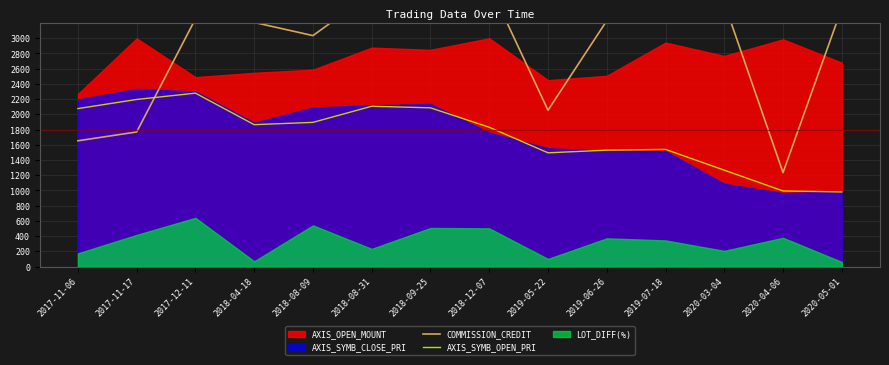

Which series changed the most between 2018-09-25 and 2019-06-26?

AXIS_SYMB_OPEN_PRI